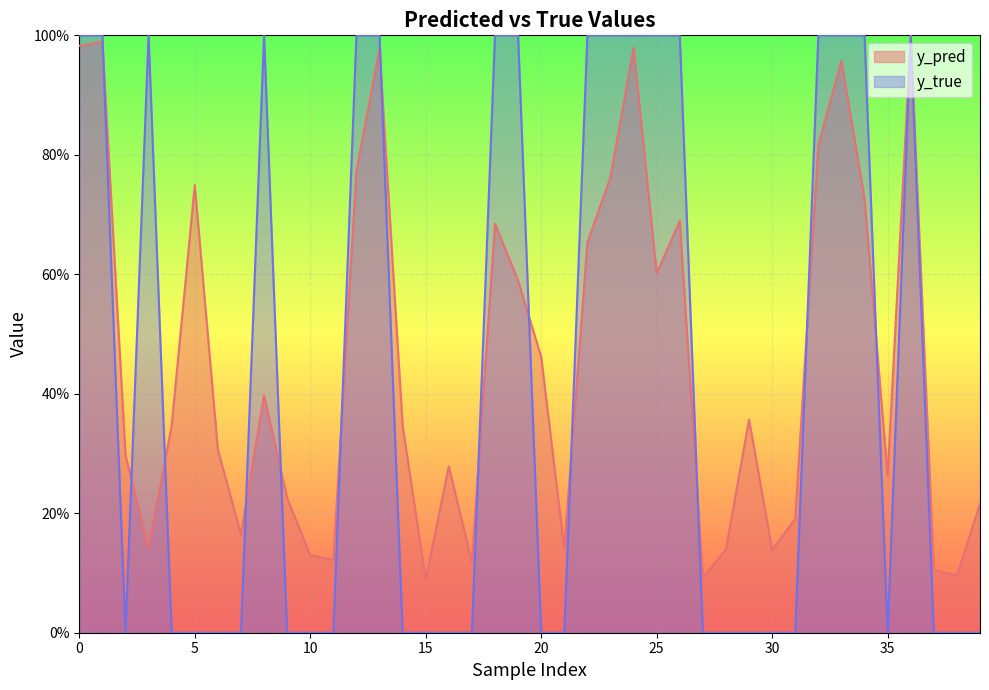

What is the difference between the second highest and second lowest values in the y_true series?

1.0